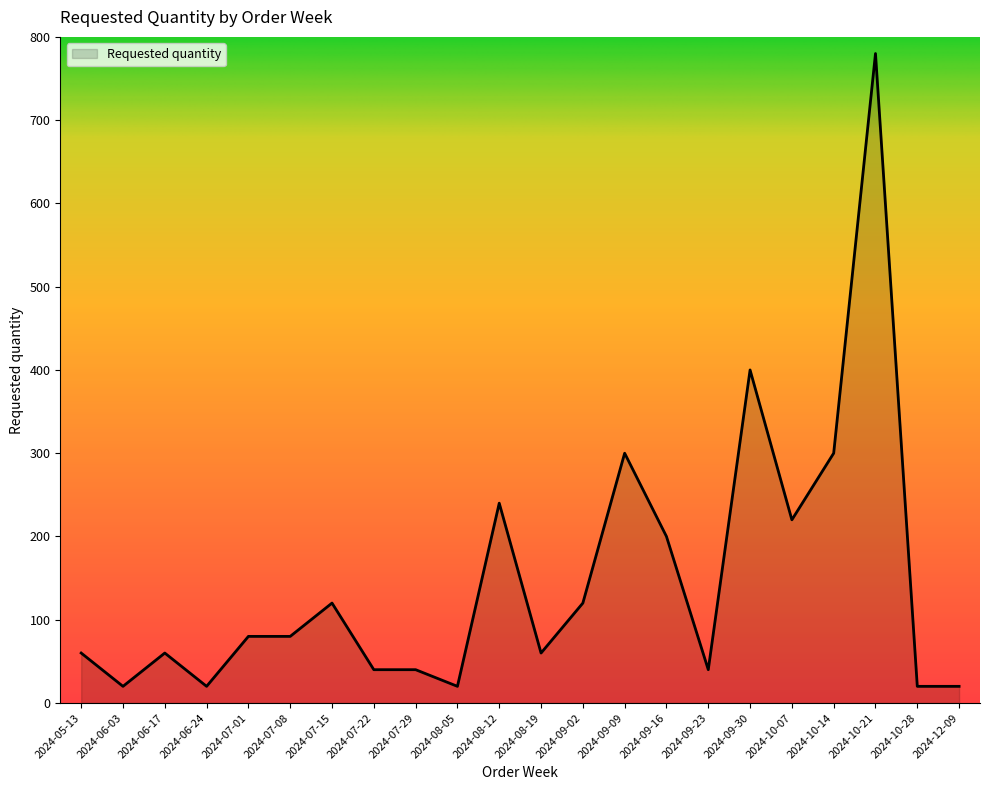

What is the greatest value displayed?

780